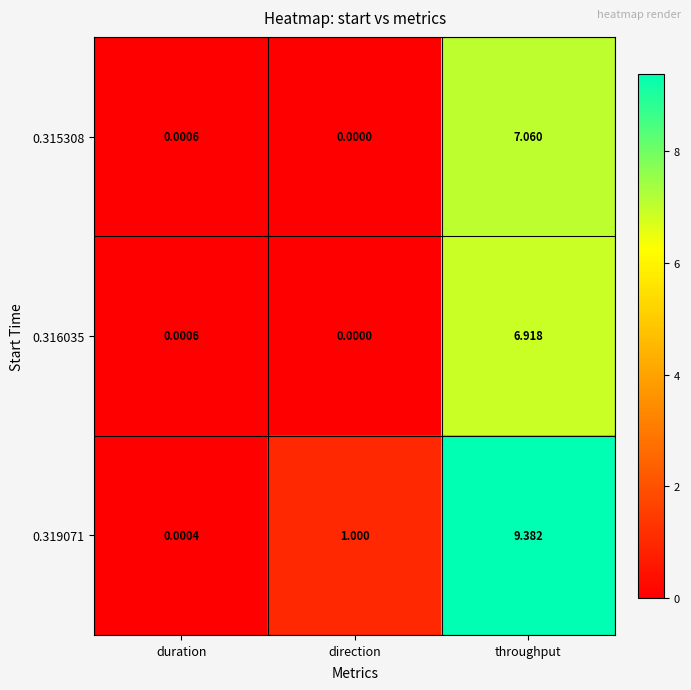

Which series has the largest range (max minus min)?

0.319071